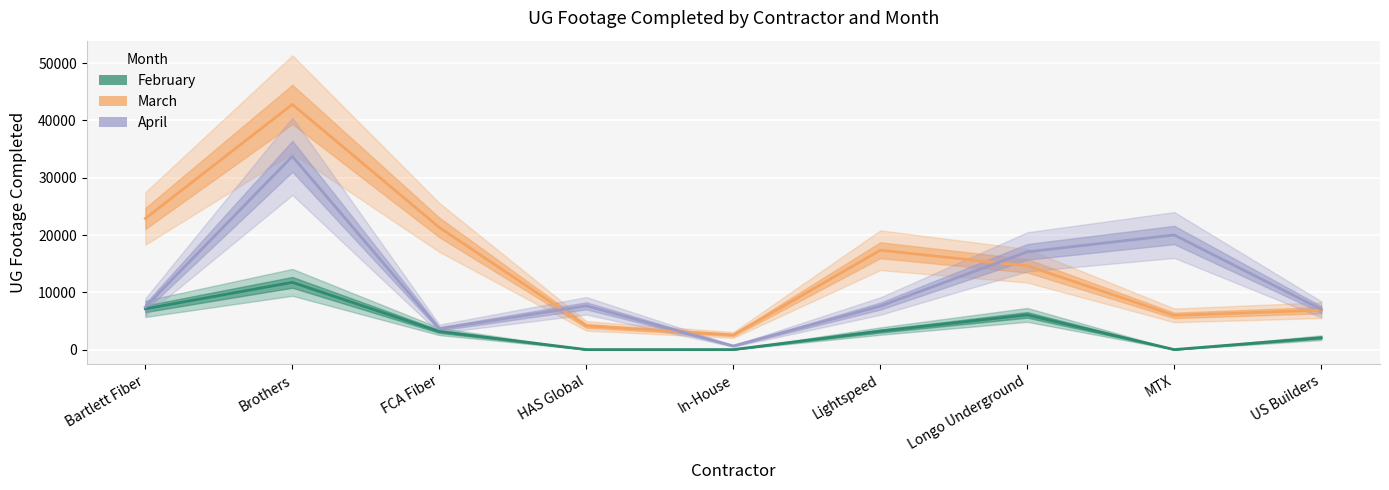

What is the average value of the March series?

15390